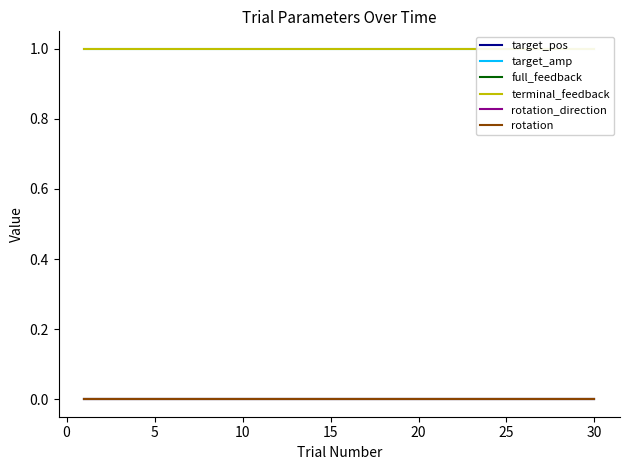

Which series has the largest range (max minus min)?

target_pos